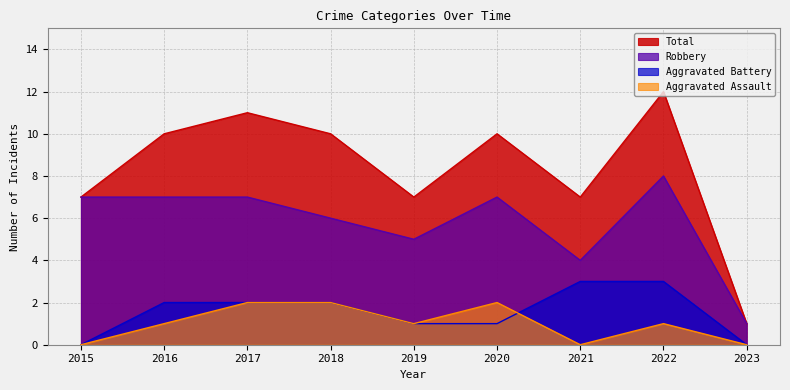

Is it true that Total equals 4 at 2020?

False